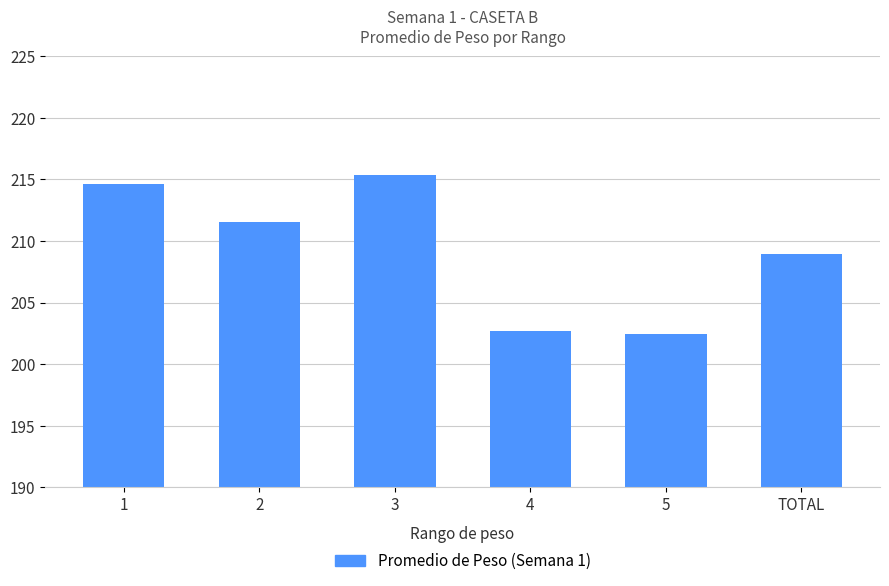

Does the chart contain stacked bars?

No